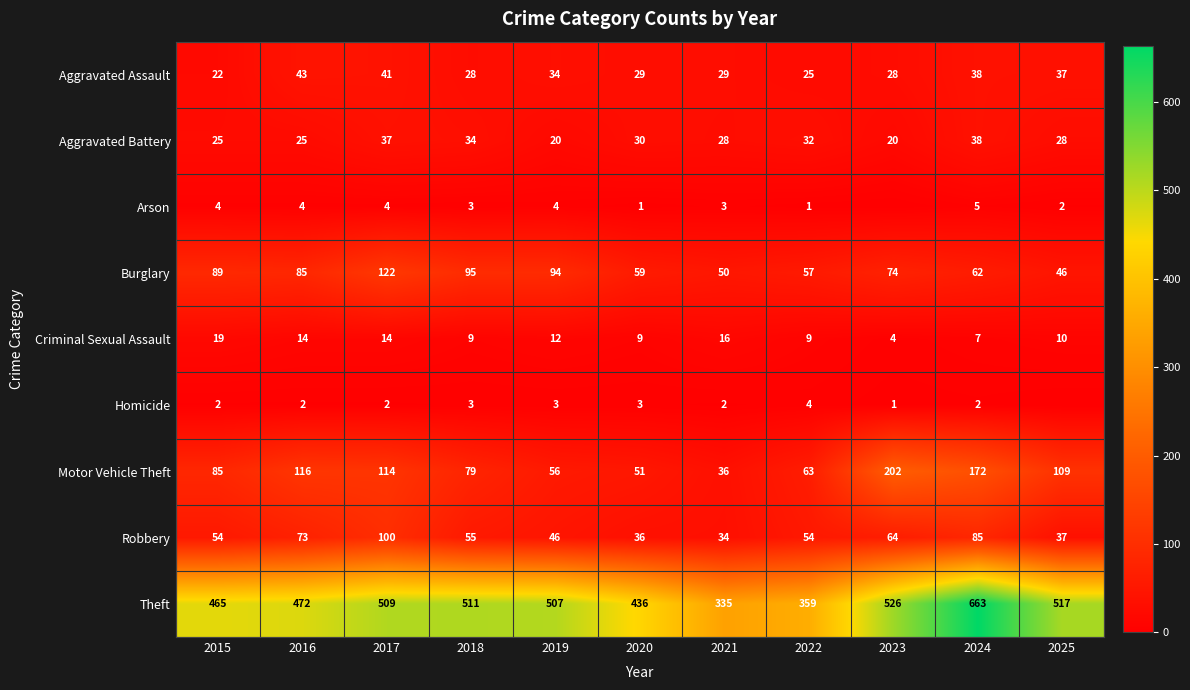

At which category is the sum across all series the highest?

2024